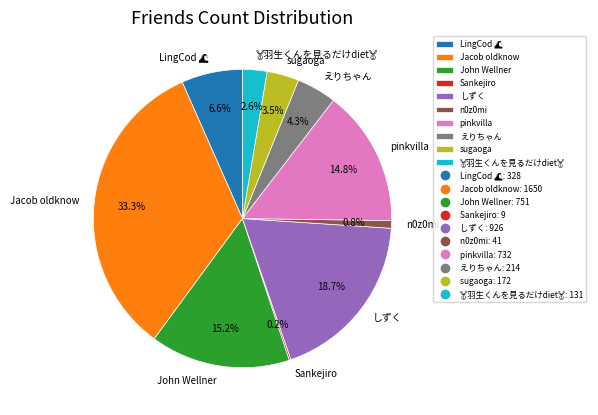

What percentage is NOT represented by えりちゃん?

95.7%